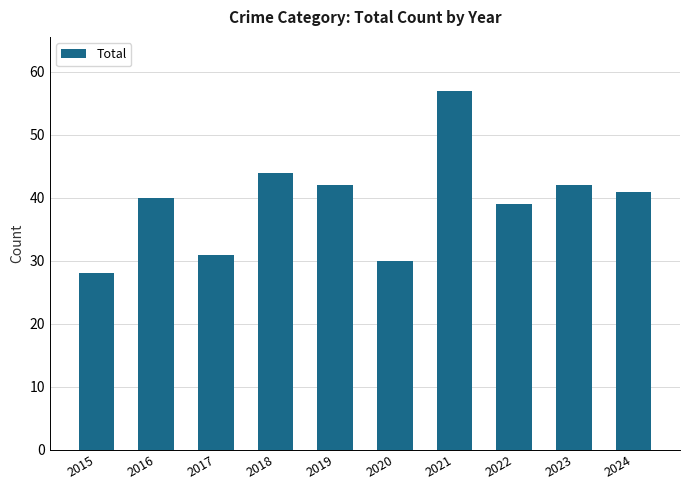

Which label corresponds to the smallest value in the chart?

2015